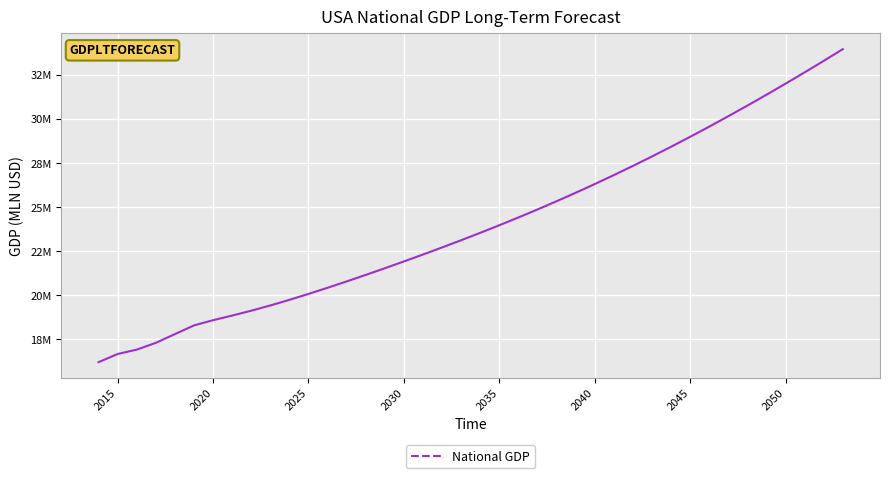

Is this an area chart (filled region under the line)?

No